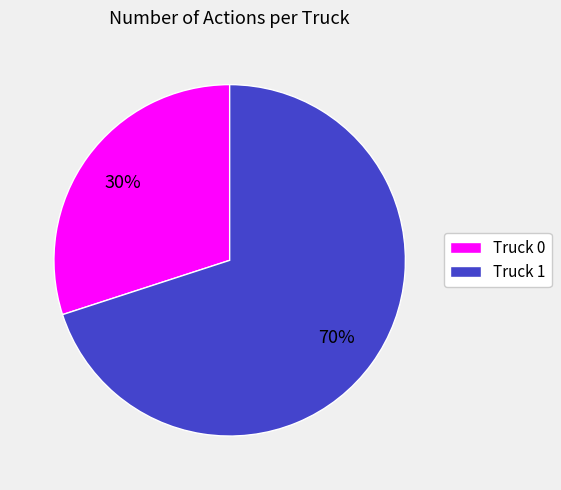

Between Truck 0 and Truck 1, which is larger?

Truck 1